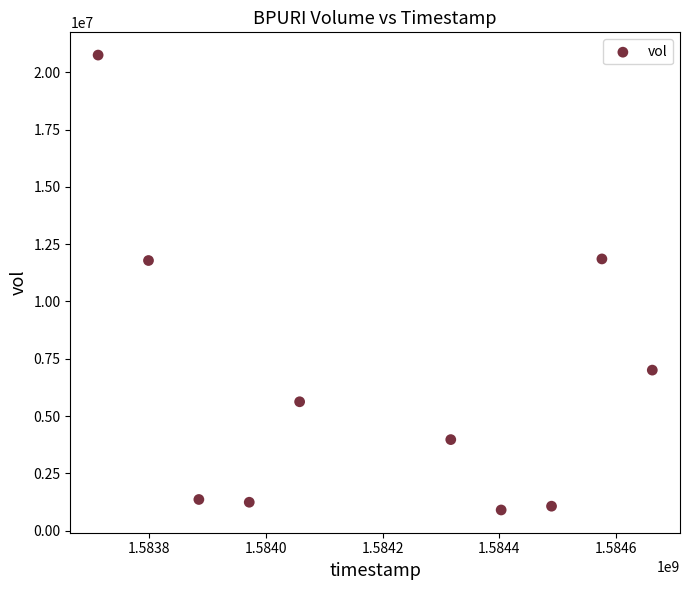

What is the average X value?

1584187200